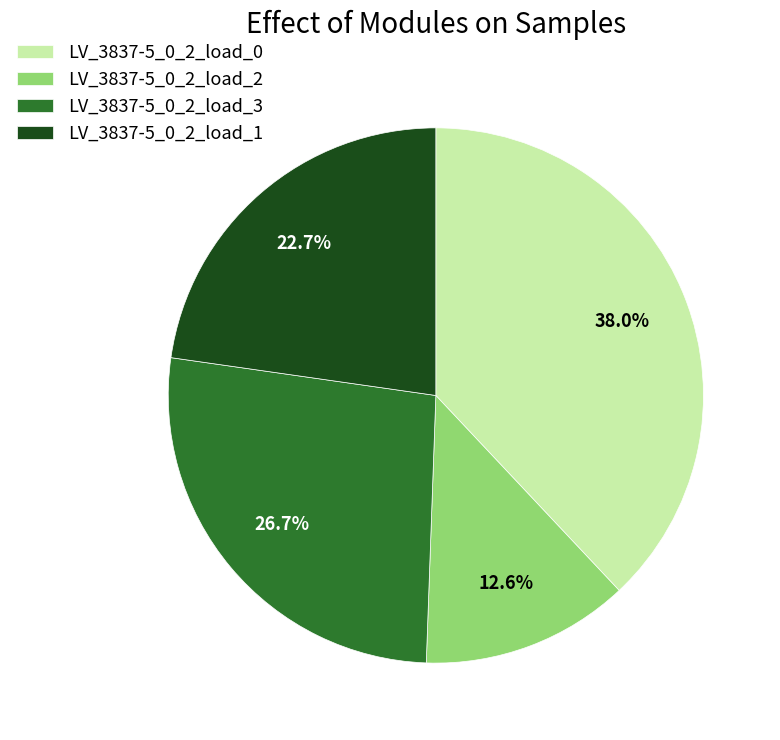

What percentage do LV_3837-5_0_2_load_2 and LV_3837-5_0_2_load_0 together represent?

50.6%